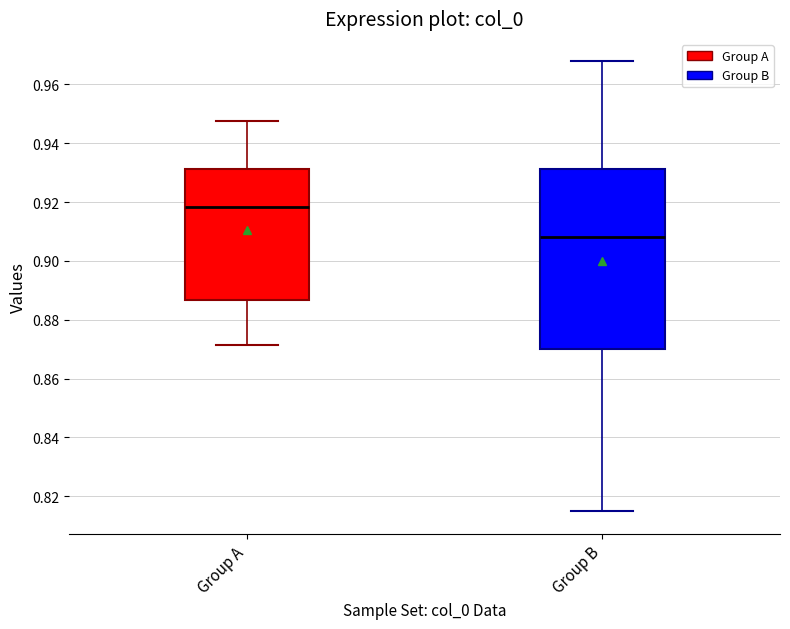

Reading left to right, transcribe this box plot: for each box, give where its median line is, the range the box spans, and where its two whiskers end, as read against the y-axis. The values are not printed on the chart, so give them approximately, as read against the axis.

Group A: median 0.918, box 0.886 to 0.932, whiskers 0.872 to 0.948
Group B: median 0.908, box 0.870 to 0.932, whiskers 0.814 to 0.968